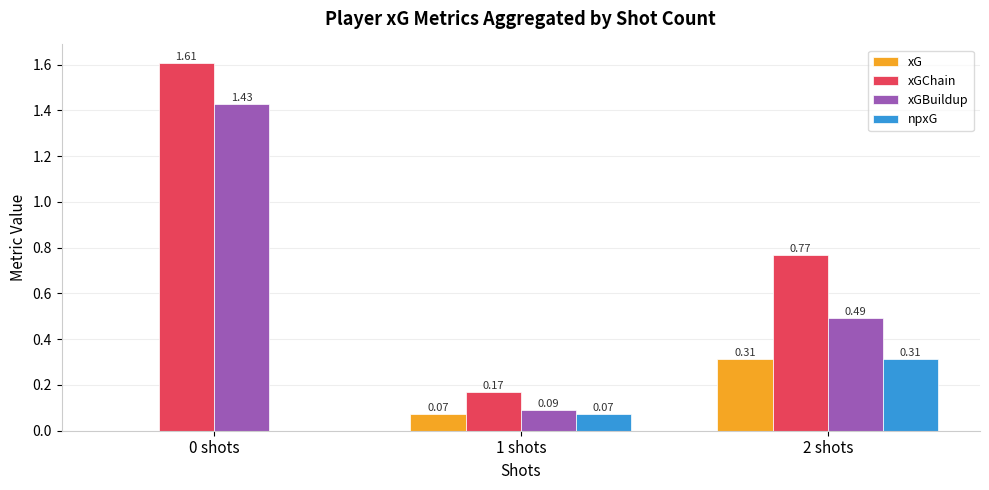

What is the total value across all series at 0 shots?

3.0